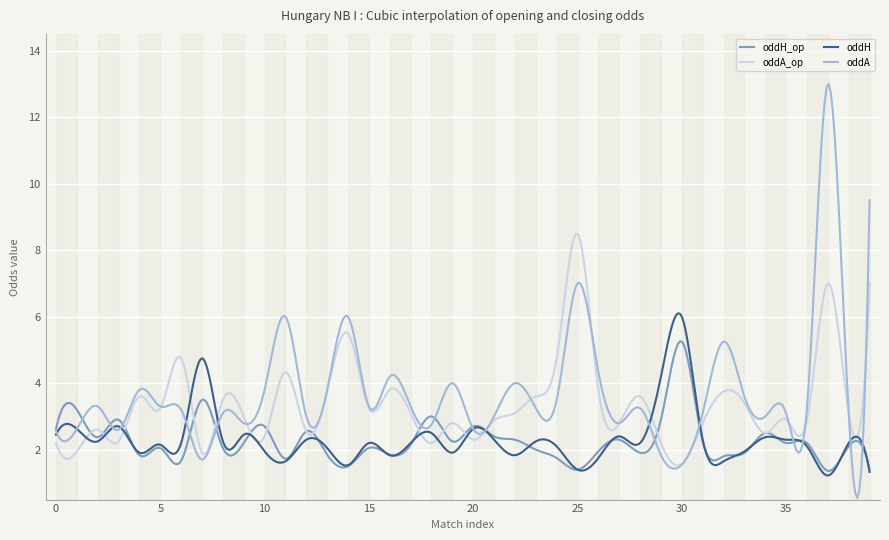

List the series in order of their peak value, lowest first.

oddH_op, oddH, oddA_op, oddA